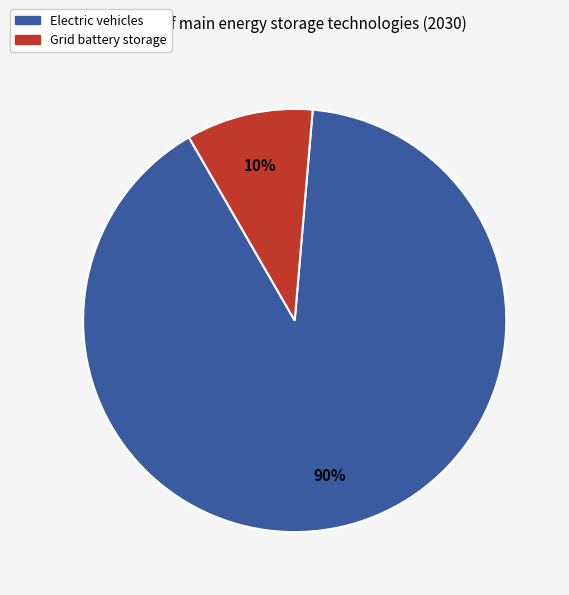

To the nearest percent, what is the average slice percentage?

50%